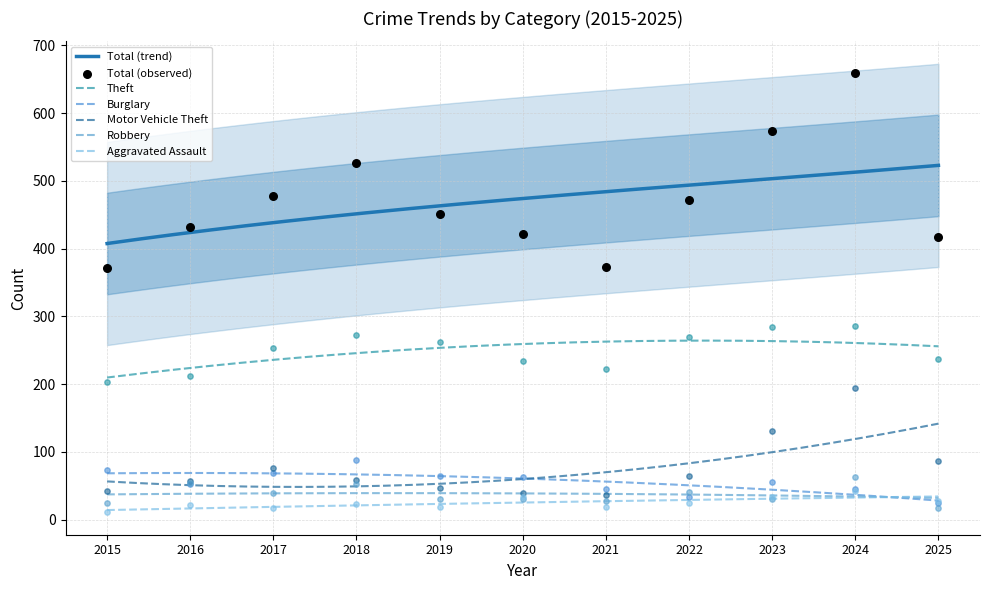

At which category is the sum across all series the highest?

2024